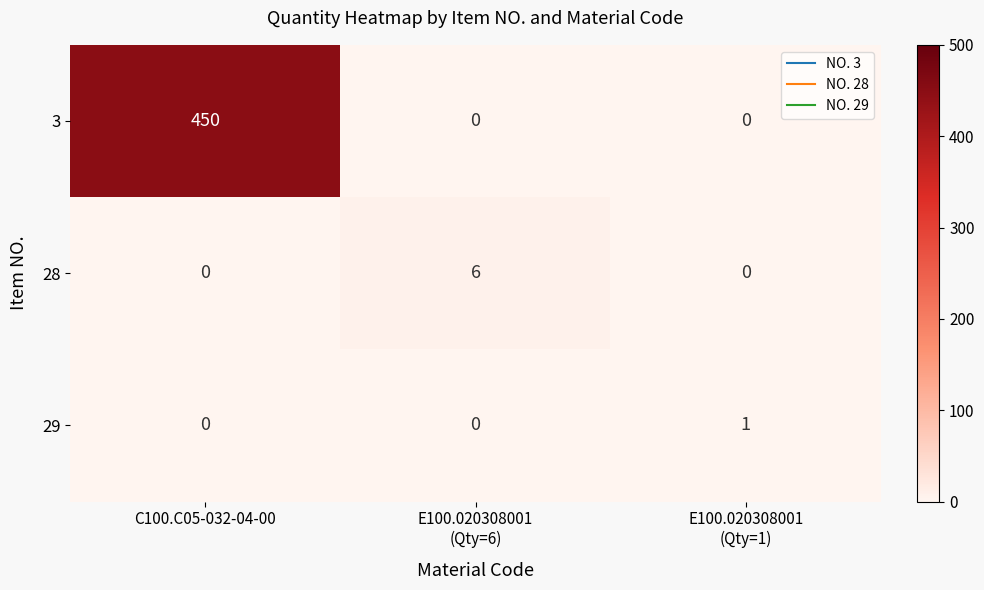

Which series has the largest range (max minus min)?

3